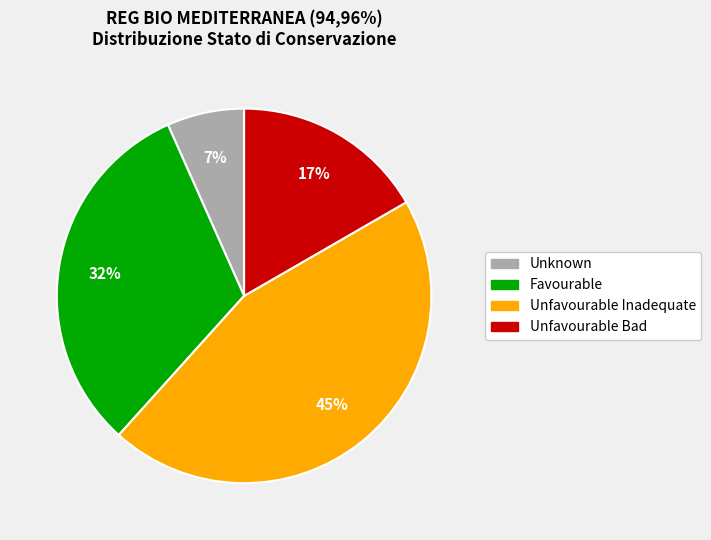

To the nearest percent, what portion does Favourable represent?

32%